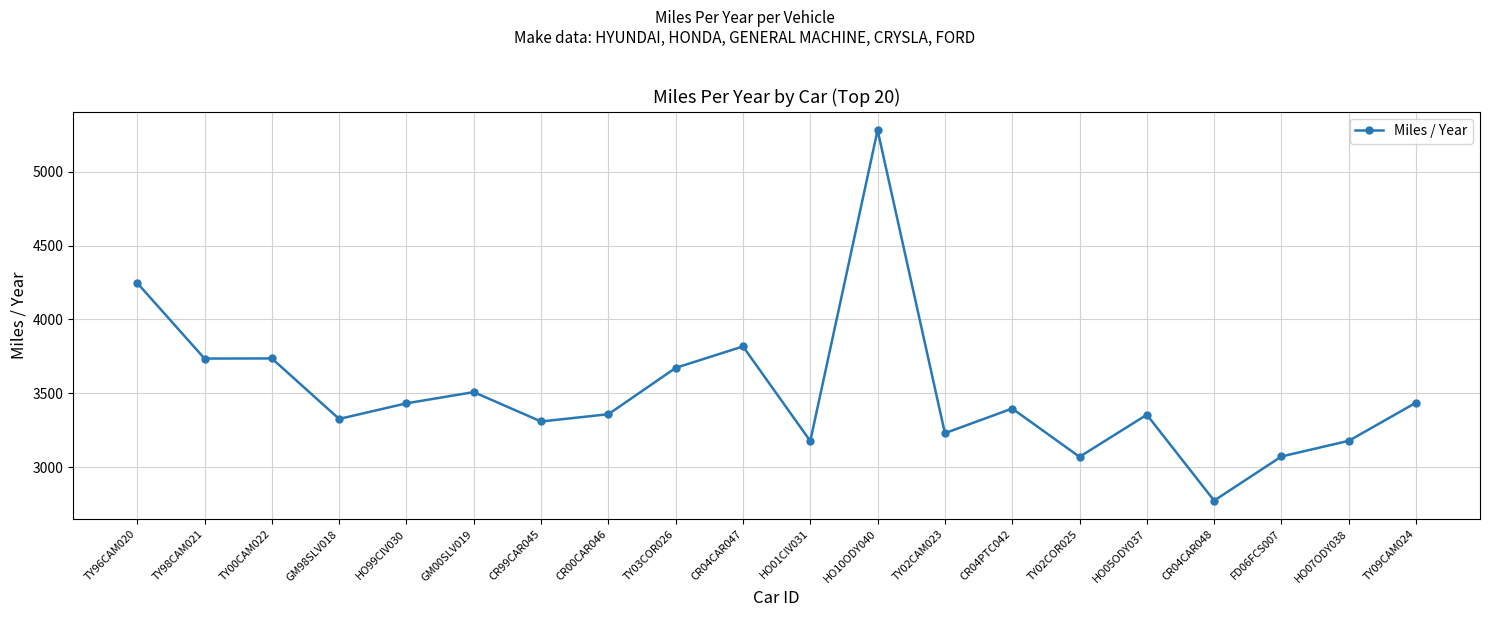

What is the label of the 15th point from the right?

GM00SLV019